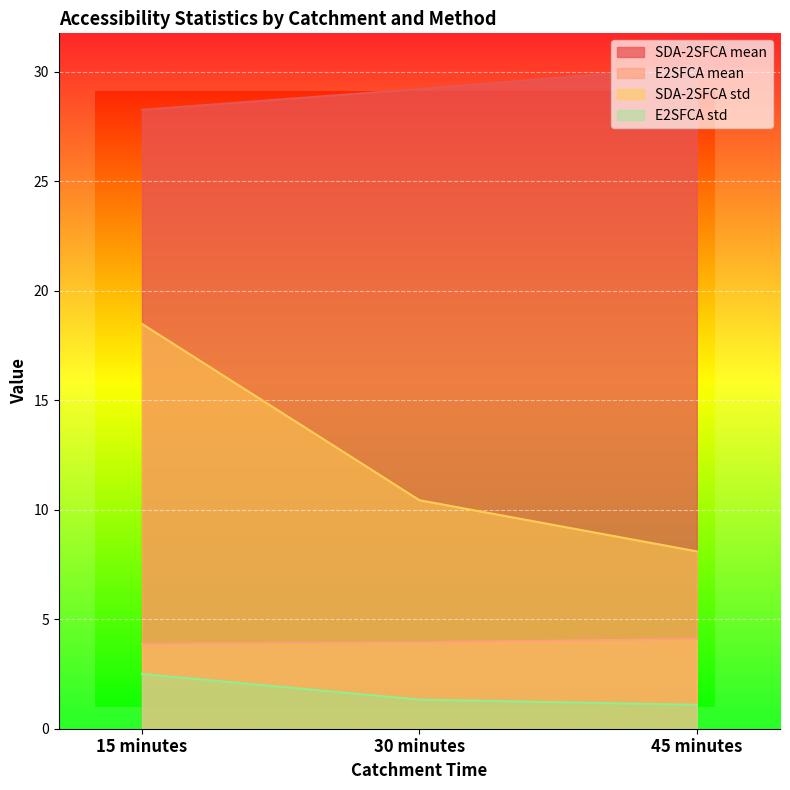

What is the minimum value shown in the chart?

1.1